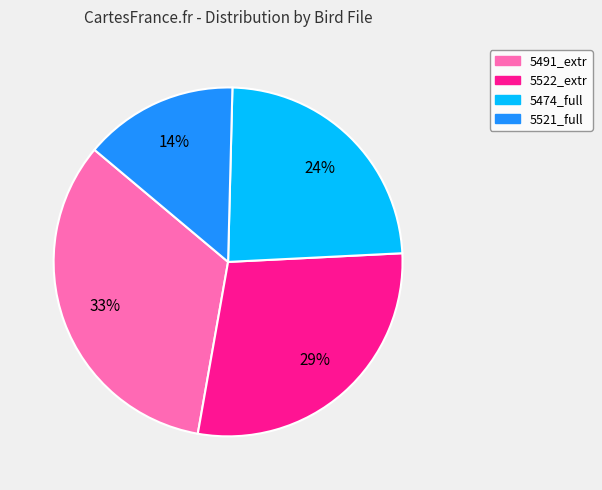

To the nearest percent, what is the average slice percentage?

25%